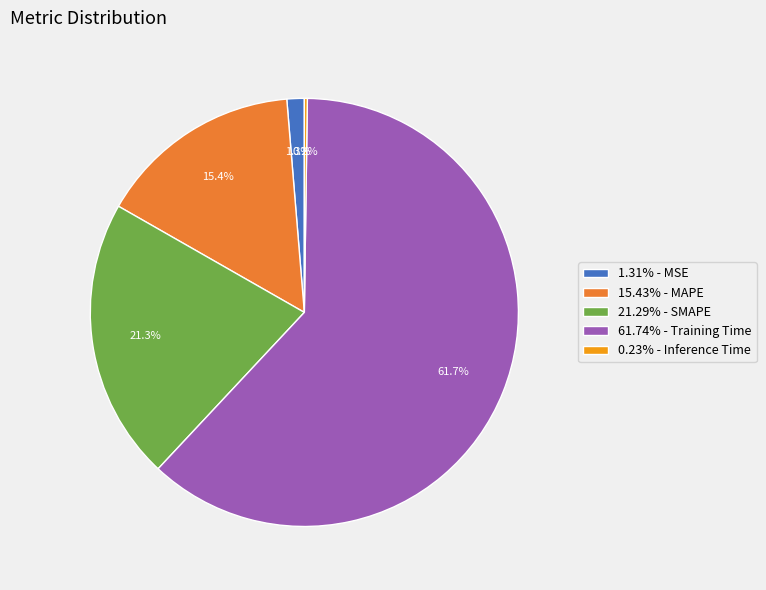

Does any single category account for the majority?

Yes